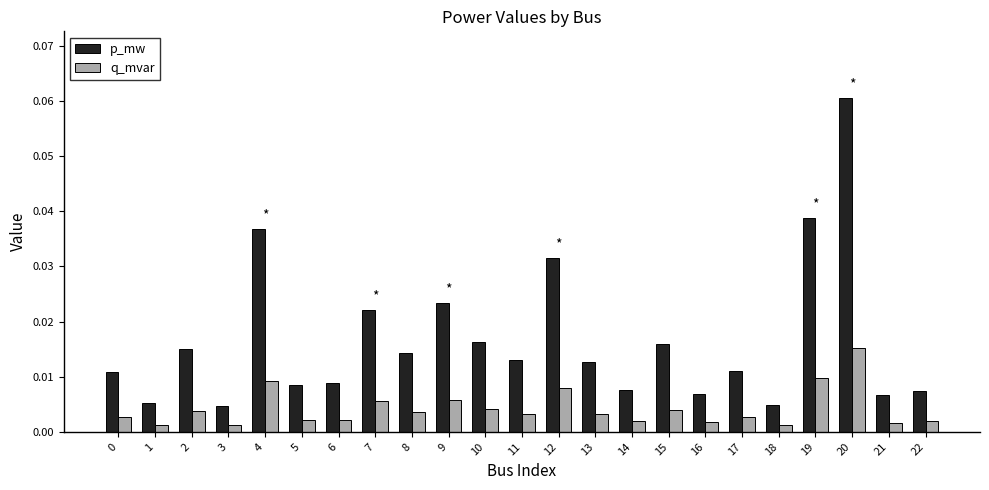

At which category does the chart reach its peak across all series?

20